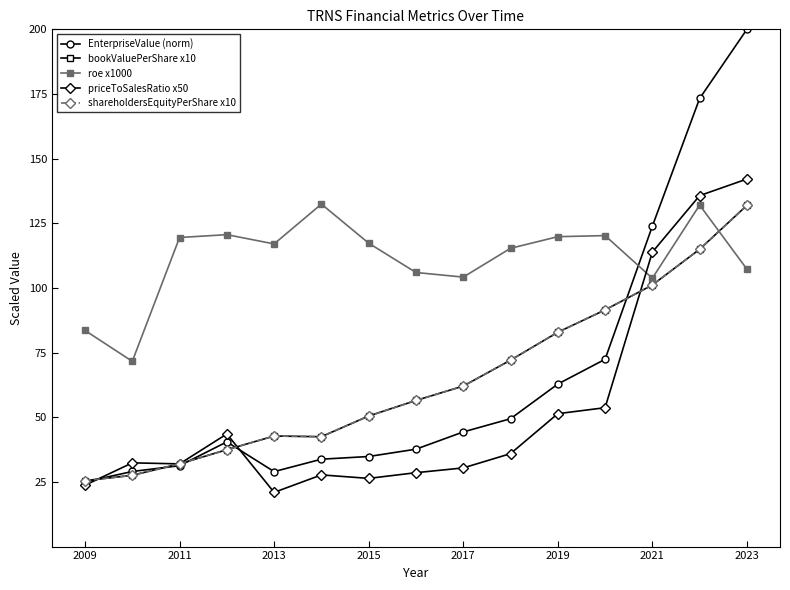

What is the sum of all shareholdersEquityPerShare x10 values?

971.3